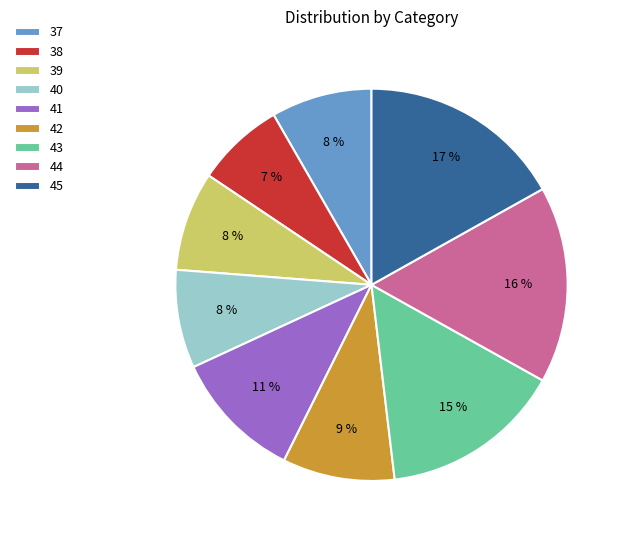

Is there any slice that represents more than half of the pie?

No